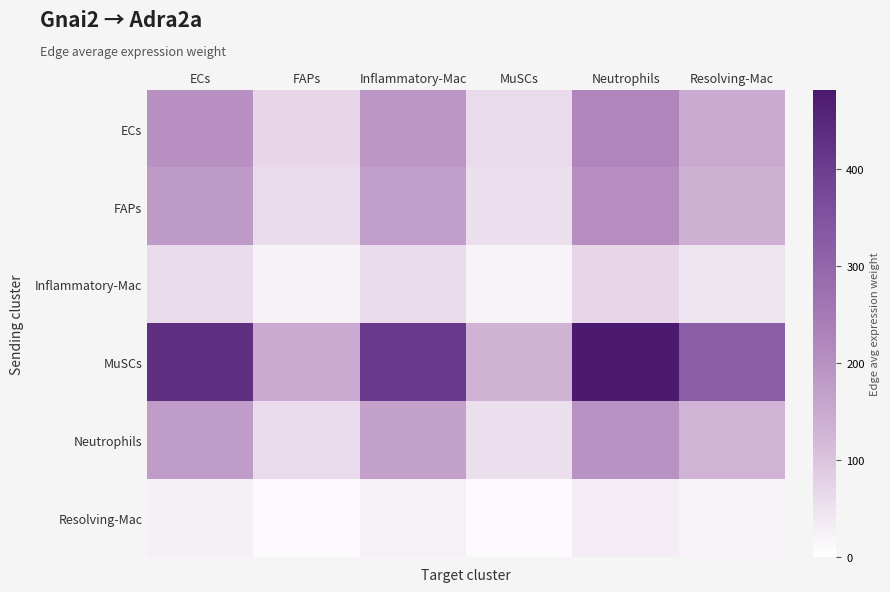

Reading left to right, what are all the values shown in this chart?

ECs: ECs=198.0	FAPs=68.1	Inflammatory-Mac=187.6	MuSCs=60.7	Neutrophils=221.9	Resolving-Mac=147.8
FAPs: ECs=179.4	FAPs=61.7	Inflammatory-Mac=170.0	MuSCs=55.0	Neutrophils=201.1	Resolving-Mac=134.0
Inflammatory-Mac: ECs=61.6	FAPs=21.2	Inflammatory-Mac=58.4	MuSCs=18.9	Neutrophils=69.1	Resolving-Mac=46.0
MuSCs: ECs=429.2	FAPs=147.6	Inflammatory-Mac=406.8	MuSCs=131.6	Neutrophils=481.0	Resolving-Mac=320.4
Neutrophils: ECs=175.6	FAPs=60.4	Inflammatory-Mac=166.4	MuSCs=53.8	Neutrophils=196.8	Resolving-Mac=131.1
Resolving-Mac: ECs=27.4	FAPs=9.4	Inflammatory-Mac=26.0	MuSCs=8.4	Neutrophils=30.8	Resolving-Mac=20.5